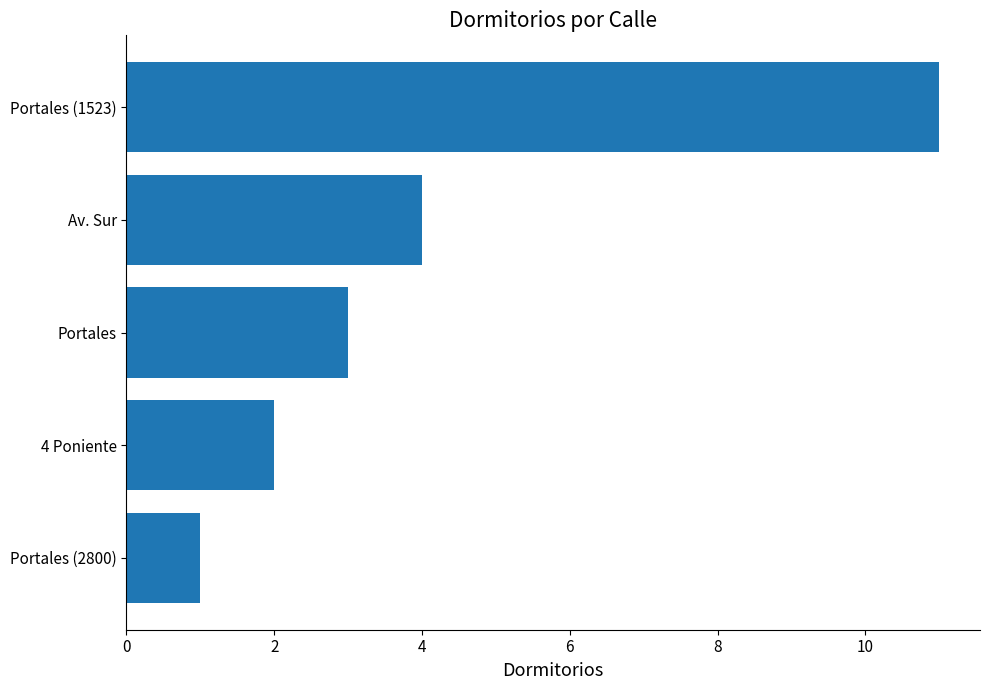

What is the sum of the values at Portales and Portales (1523)?

14